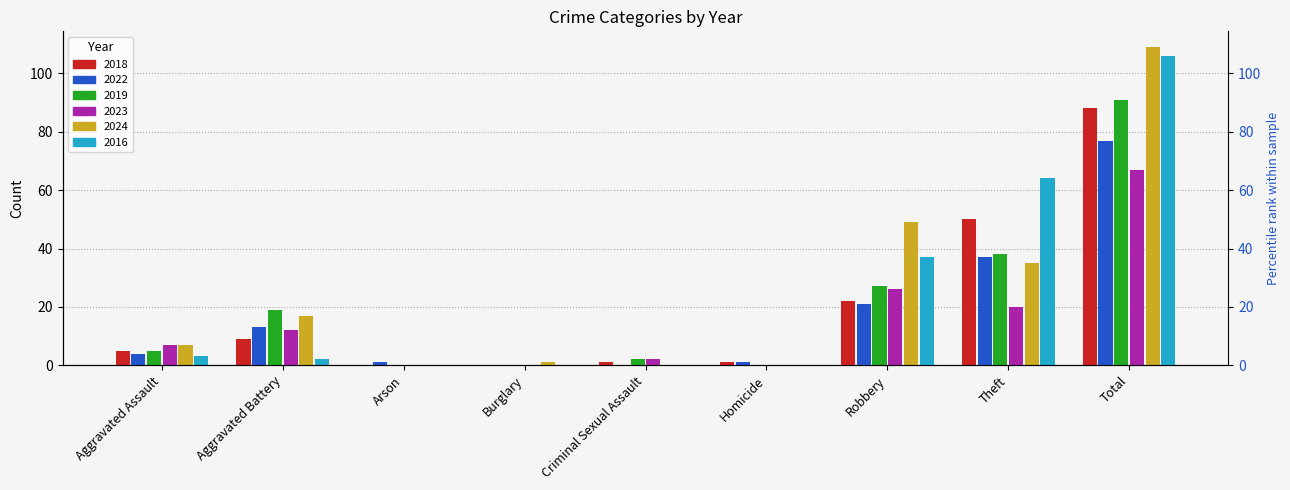

What position from the left is Theft?

8